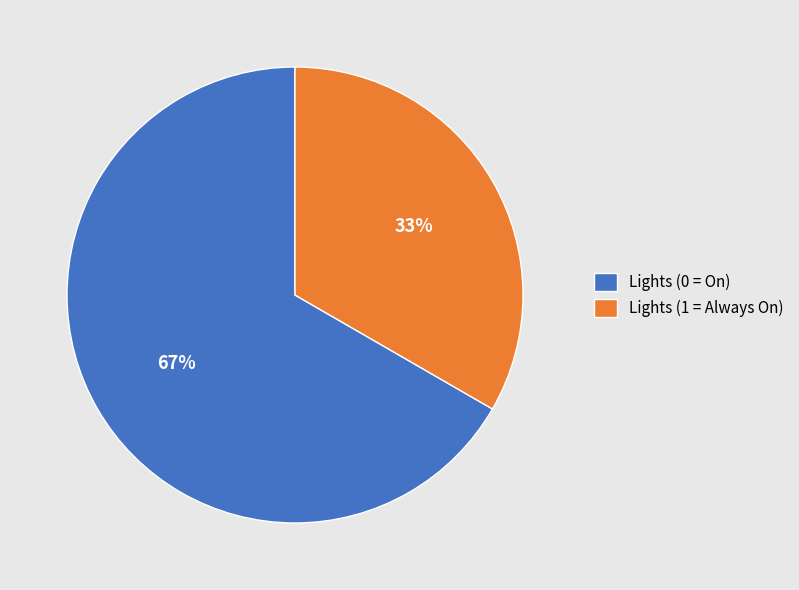

What percentage is the Lights (0 = On) slice, to the nearest percent?

67%